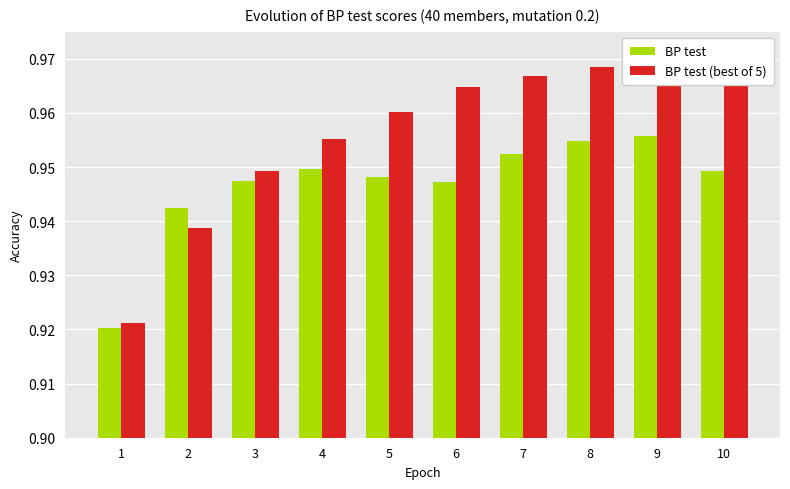

At which label does BP test reach its peak?

9